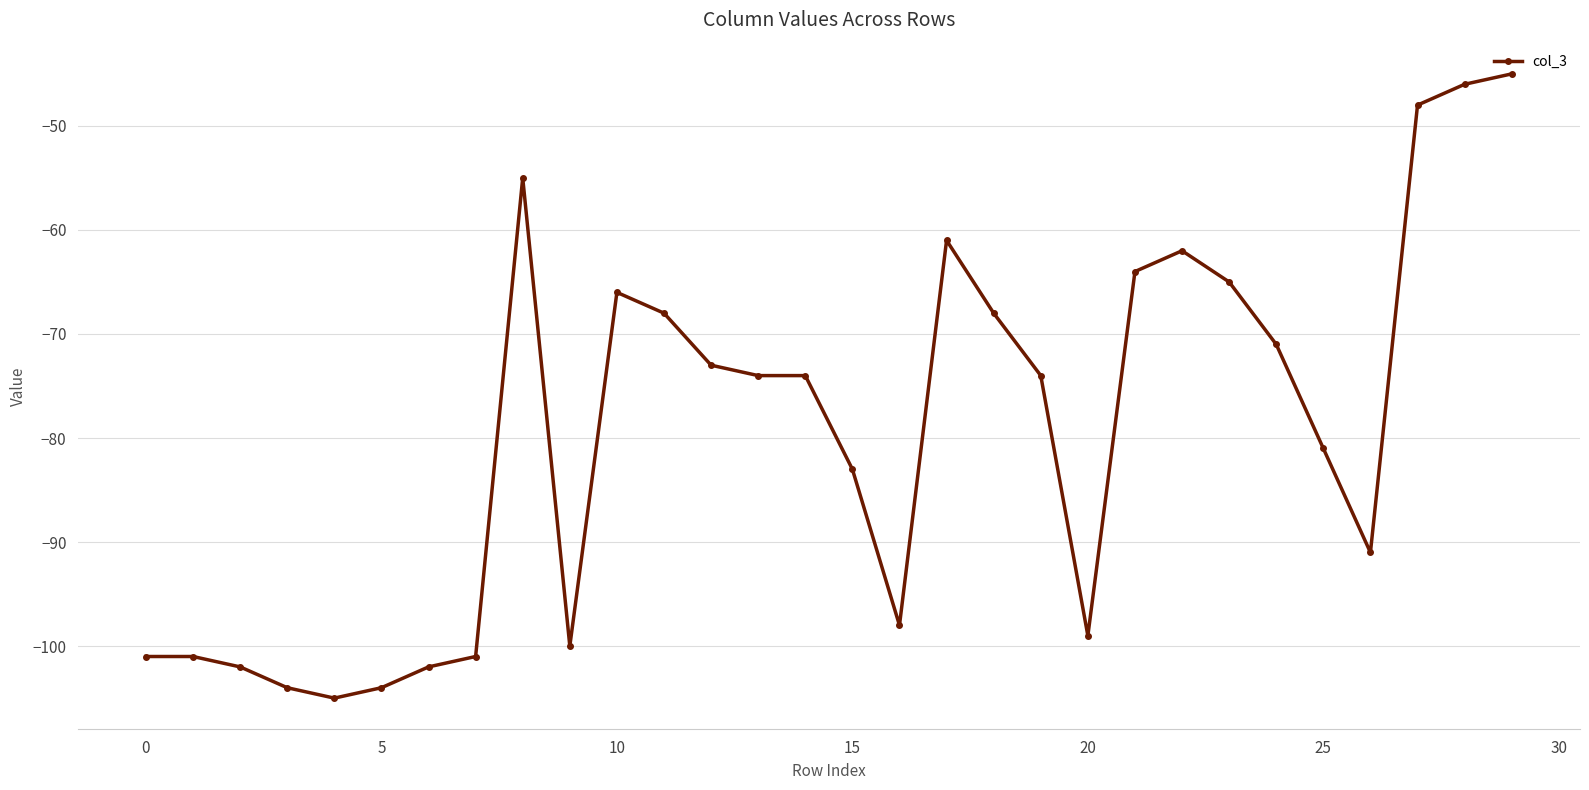

What is the value of the 25th point from the left?

-71